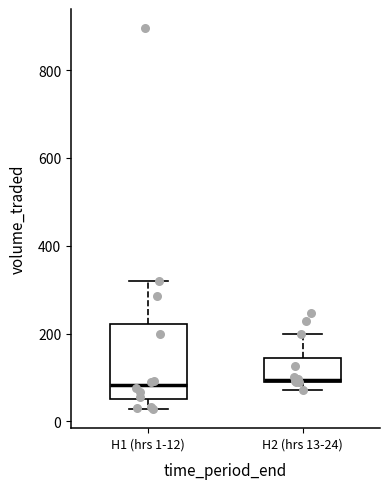

Reading left to right, read every box against the y-axis: the position of its median line, the range the box covers, and the ends of its whiskers. The values are not printed on the chart, so give them approximately, as read against the axis.

H1 (hrs 1-12): median 80, box 40 to 220, whiskers 20 to 320
H2 (hrs 13-24): median 100, box 100 to 140, whiskers 80 to 200